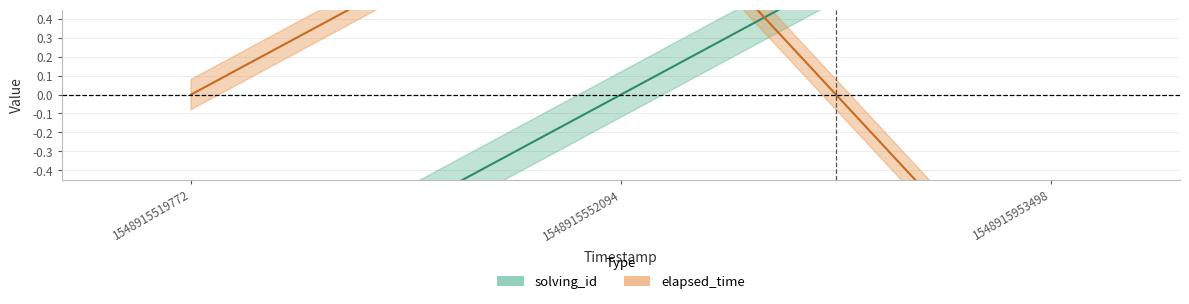

How many lines are shown in the chart?

2